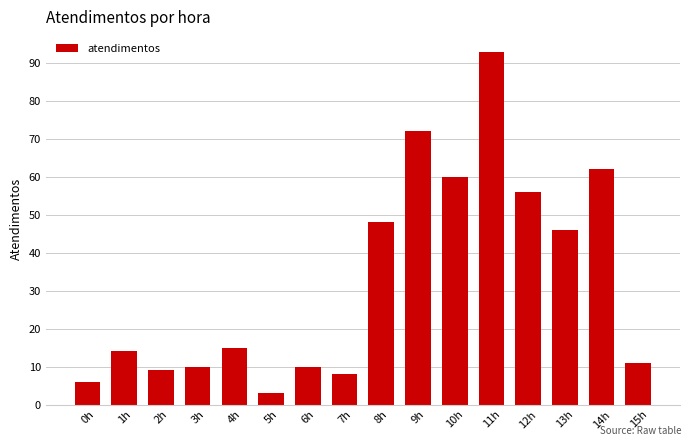

Reading left to right, list all the values displayed in this chart.

6	14	9	10	15	3	10	8	48	72	60	93	56	46	62	11